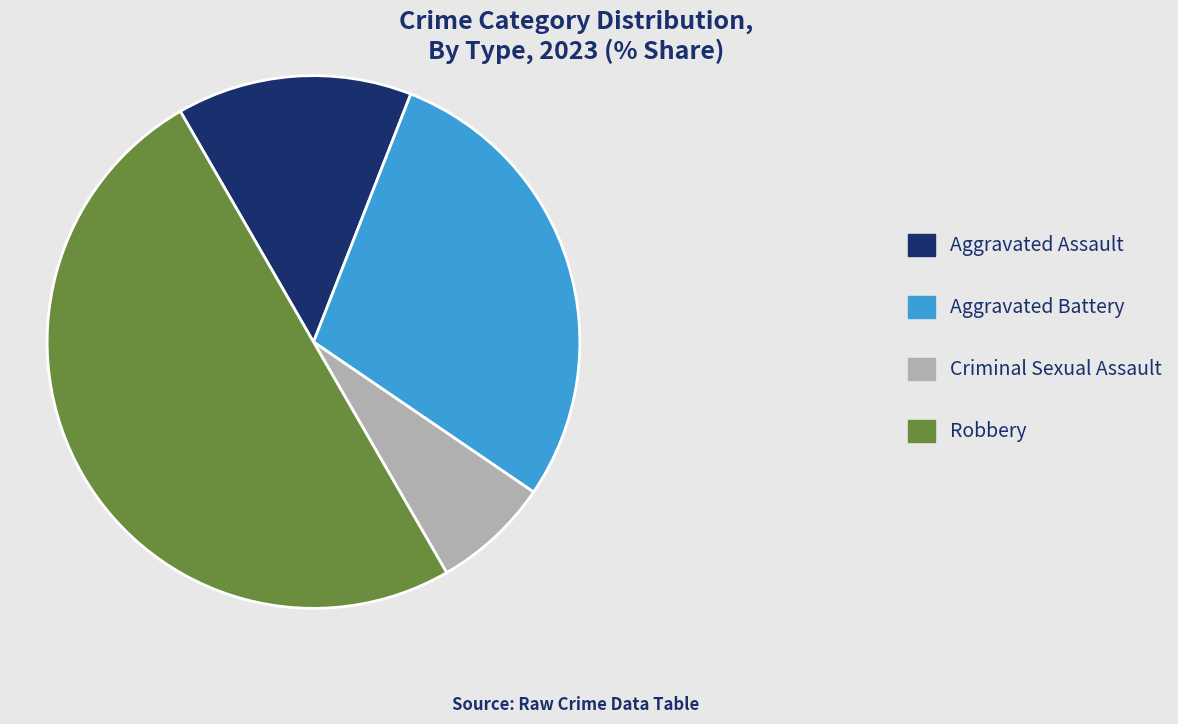

Count the number of slices in the pie.

4